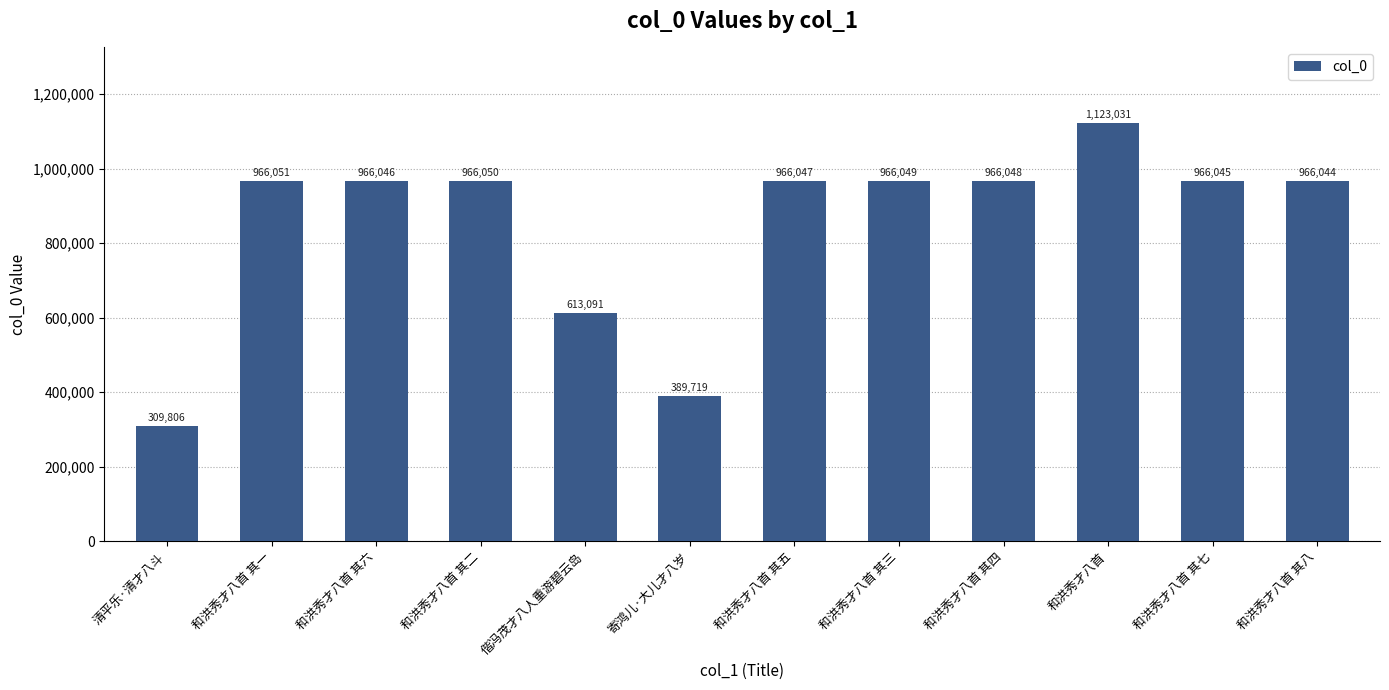

Which has a higher value, 和洪秀才八首 or 和洪秀才八首 其七?

和洪秀才八首